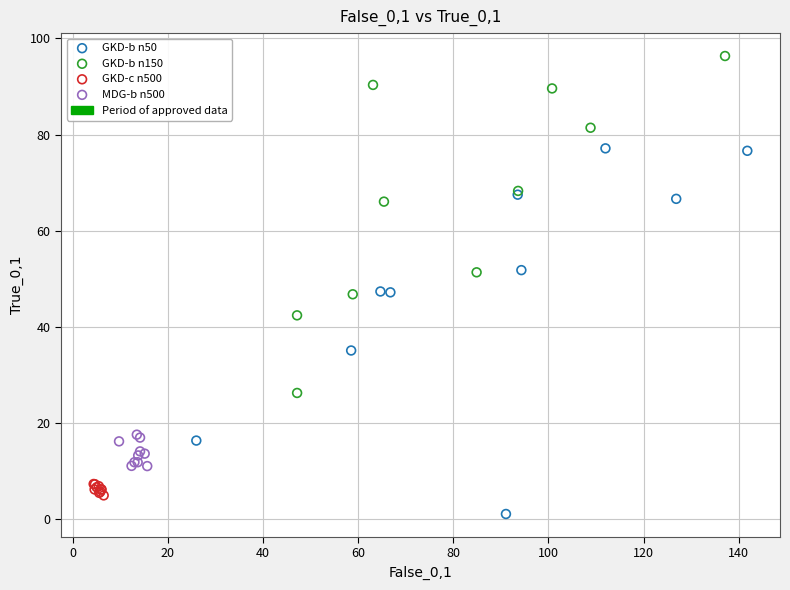

Which series contains the highest Y value?

GKD-b n150